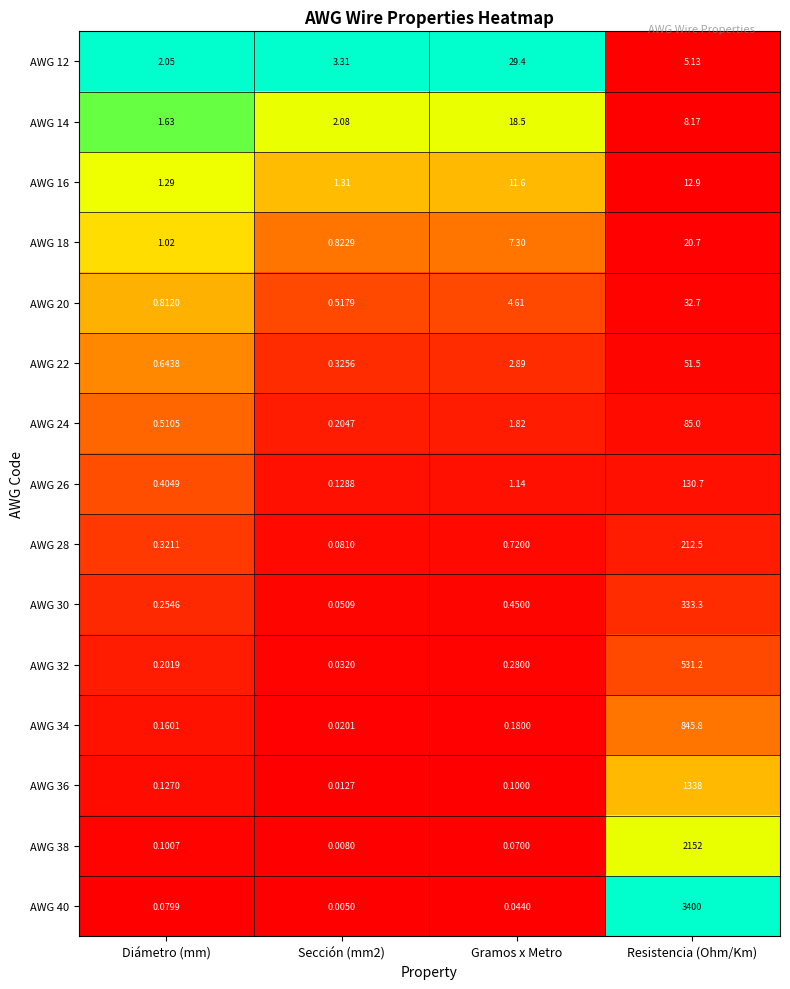

At which category does the chart reach its peak across all series?

Resistencia (Ohm/Km)